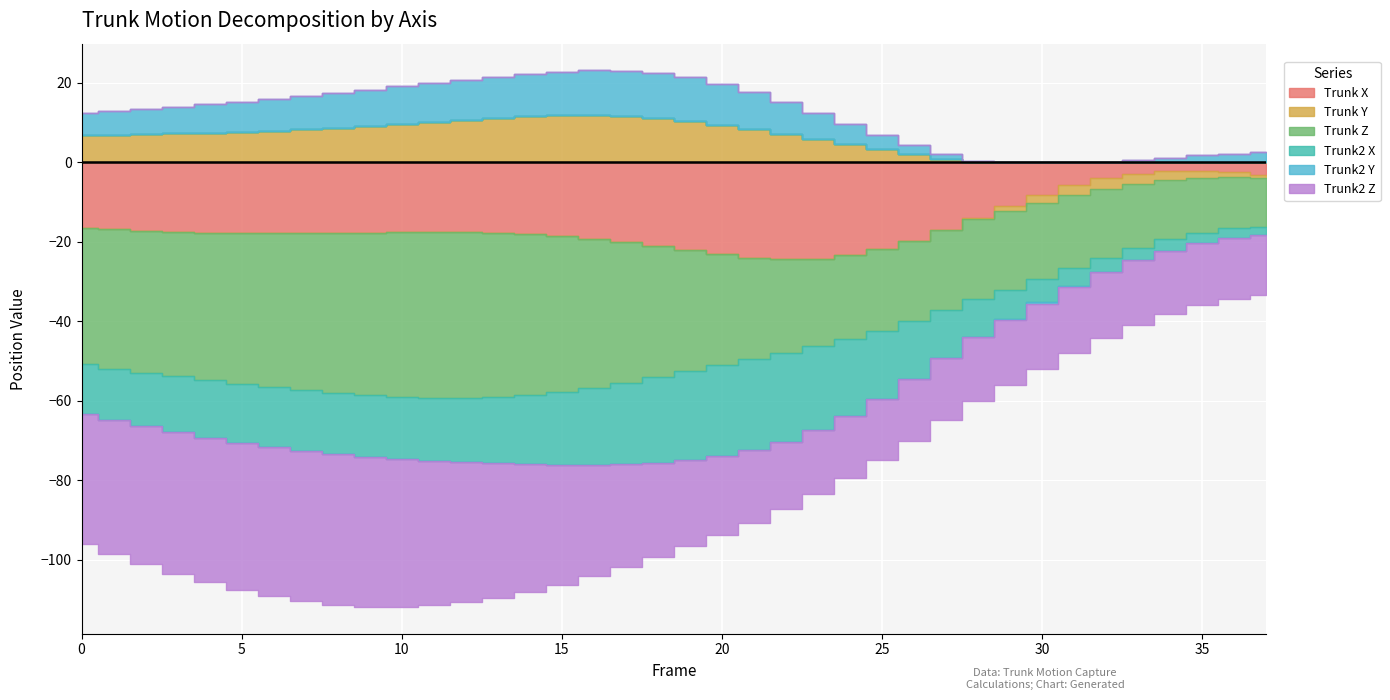

At which label does Trunk Z first exceed -30?

20